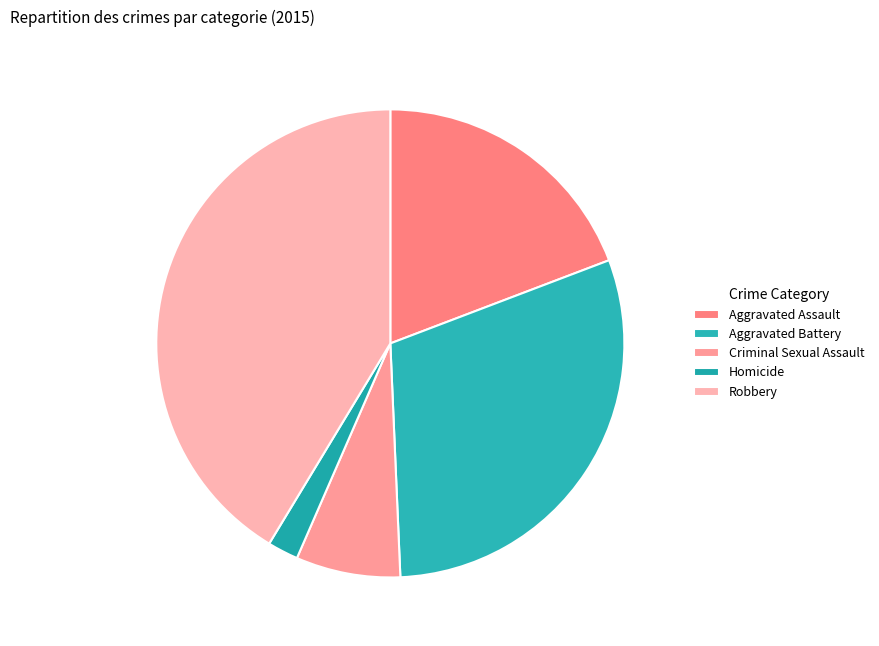

What is the smallest slice in the pie chart?

Homicide